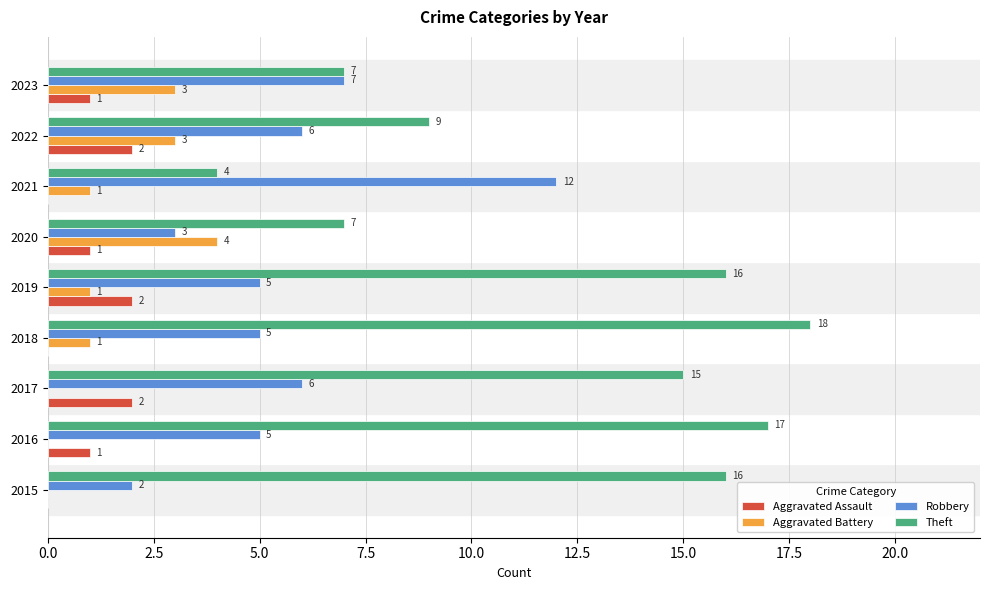

How many values in Aggravated Battery are above zero?

6